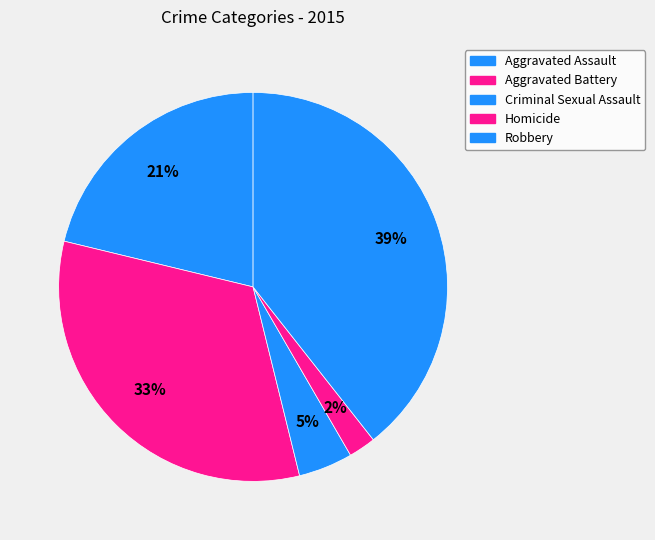

Count the number of slices in the pie.

5